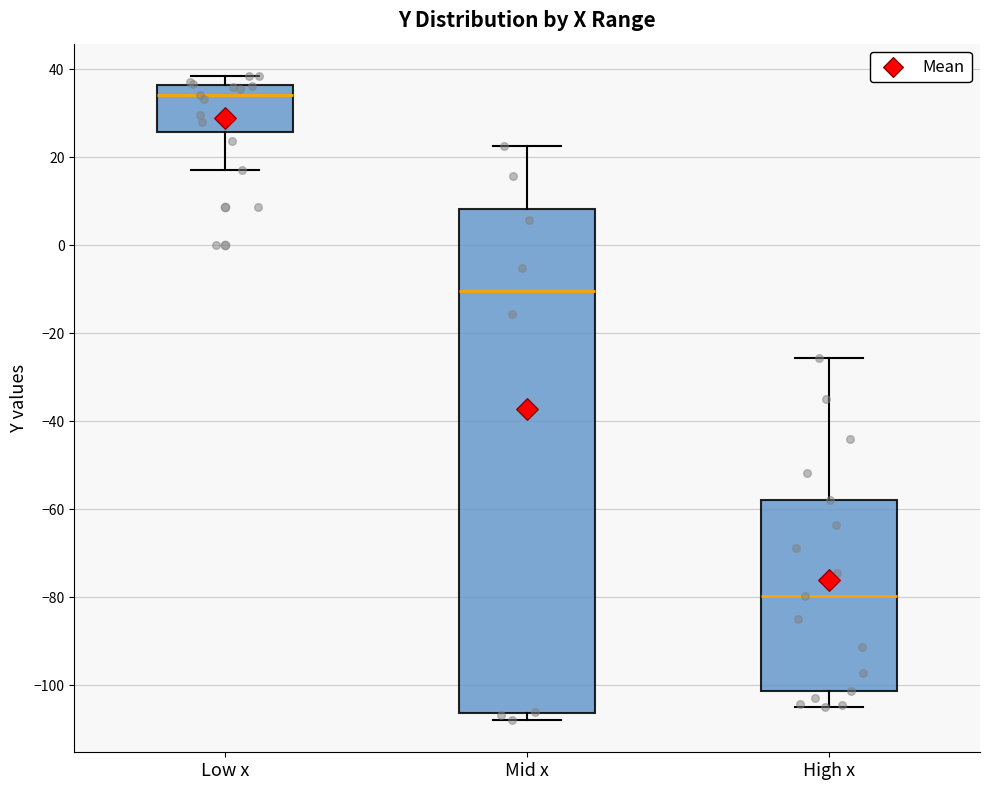

Reading left to right, read every box against the y-axis: the position of its median line, the range the box covers, and the ends of its whiskers. The values are not printed on the chart, so give them approximately, as read against the axis.

Low x: median 34, box 26 to 36, whiskers 18 to 38
Mid x: median -10, box -106 to 8, whiskers -108 to 22
High x: median -80, box -102 to -58, whiskers -104 to -26